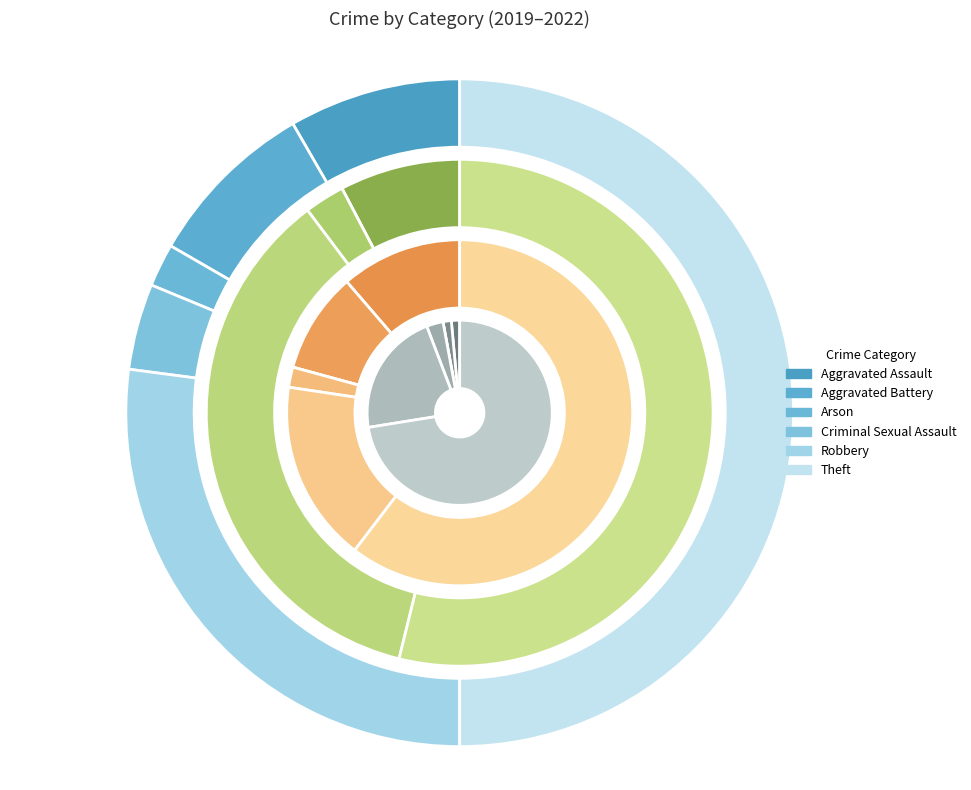

What is the total percentage of Criminal Sexual Assault and Arson?

6.2%